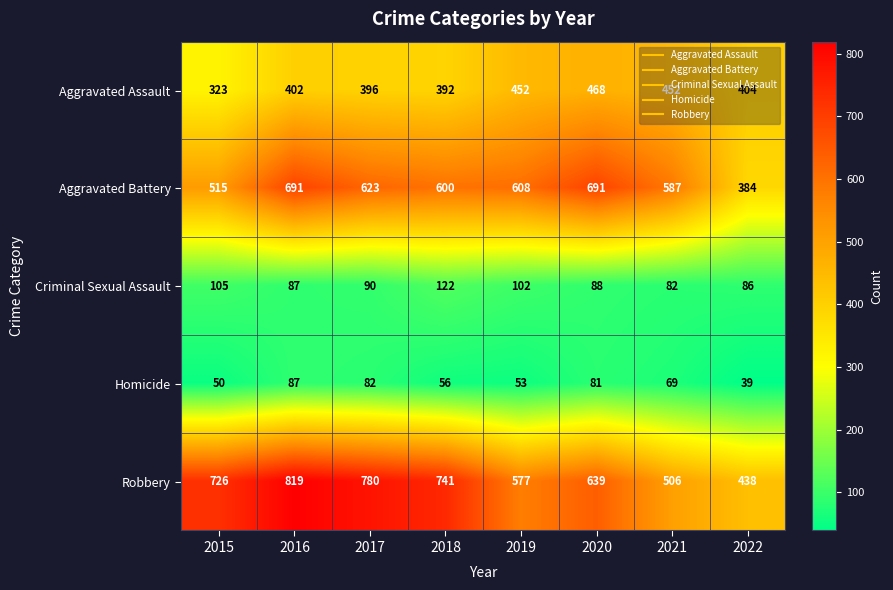

What is the greatest value displayed?

819